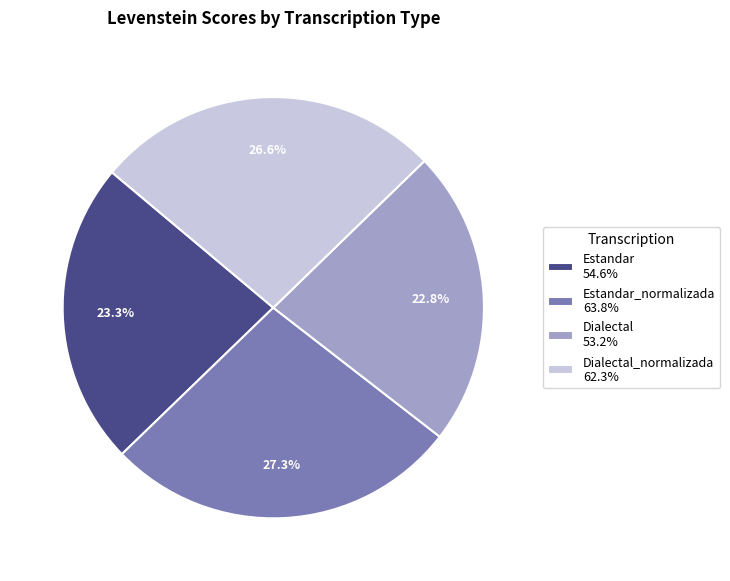

Which category has the biggest portion of the pie?

Estandar_normalizada 63.8%